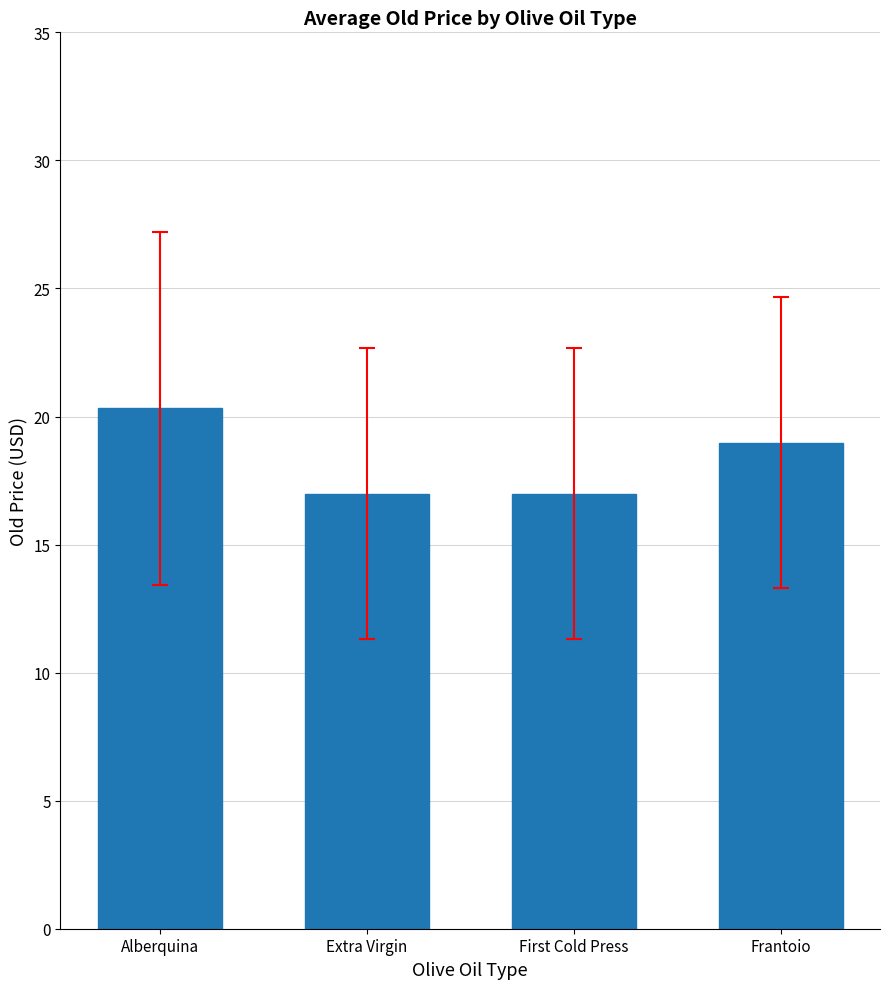

What is the label of the 4th bar from the right?

Alberquina